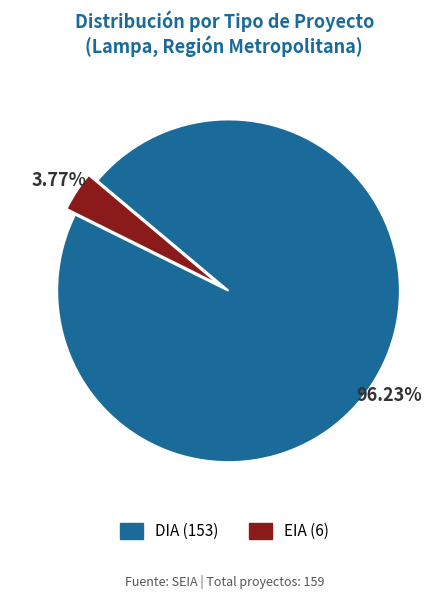

Combined, what portion of the pie is DIA and EIA?

100.0%